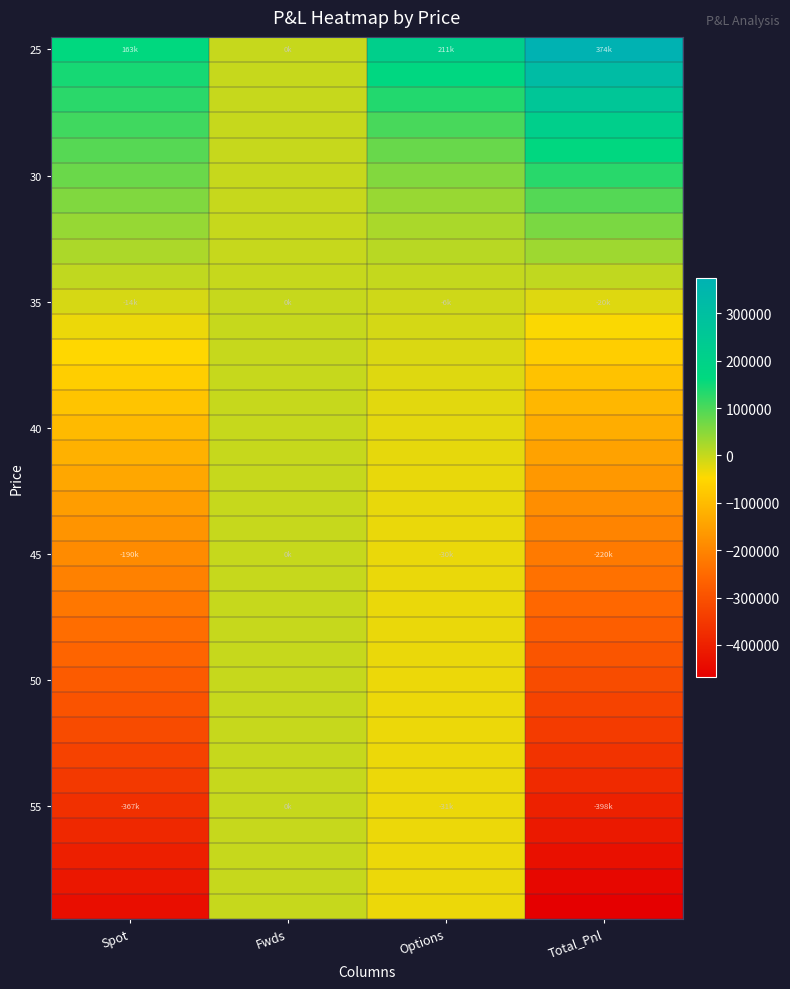

At which category does the chart reach its minimum across all series?

Total_Pnl